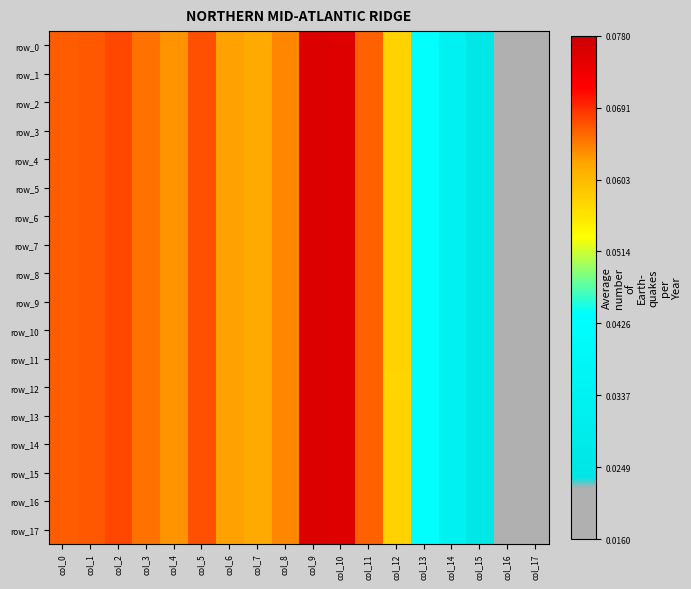

Reading left to right, transcribe all the data shown in this chart.

row_0: 0.1	0.1	0.1	0.1	0.1	0.1	0.1	0.1	0.1	0.1	0.1	0.1	0.1	0.0	0.0	0.0	0.0	0.0
row_1: 0.1	0.1	0.1	0.1	0.1	0.1	0.1	0.1	0.1	0.1	0.1	0.1	0.1	0.0	0.0	0.0	0.0	0.0
row_2: 0.1	0.1	0.1	0.1	0.1	0.1	0.1	0.1	0.1	0.1	0.1	0.1	0.1	0.0	0.0	0.0	0.0	0.0
row_3: 0.1	0.1	0.1	0.1	0.1	0.1	0.1	0.1	0.1	0.1	0.1	0.1	0.1	0.0	0.0	0.0	0.0	0.0
row_4: 0.1	0.1	0.1	0.1	0.1	0.1	0.1	0.1	0.1	0.1	0.1	0.1	0.1	0.0	0.0	0.0	0.0	0.0
row_5: 0.1	0.1	0.1	0.1	0.1	0.1	0.1	0.1	0.1	0.1	0.1	0.1	0.1	0.0	0.0	0.0	0.0	0.0
row_6: 0.1	0.1	0.1	0.1	0.1	0.1	0.1	0.1	0.1	0.1	0.1	0.1	0.1	0.0	0.0	0.0	0.0	0.0
row_7: 0.1	0.1	0.1	0.1	0.1	0.1	0.1	0.1	0.1	0.1	0.1	0.1	0.1	0.0	0.0	0.0	0.0	0.0
row_8: 0.1	0.1	0.1	0.1	0.1	0.1	0.1	0.1	0.1	0.1	0.1	0.1	0.1	0.0	0.0	0.0	0.0	0.0
row_9: 0.1	0.1	0.1	0.1	0.1	0.1	0.1	0.1	0.1	0.1	0.1	0.1	0.1	0.0	0.0	0.0	0.0	0.0
row_10: 0.1	0.1	0.1	0.1	0.1	0.1	0.1	0.1	0.1	0.1	0.1	0.1	0.1	0.0	0.0	0.0	0.0	0.0
row_11: 0.1	0.1	0.1	0.1	0.1	0.1	0.1	0.1	0.1	0.1	0.1	0.1	0.1	0.0	0.0	0.0	0.0	0.0
row_12: 0.1	0.1	0.1	0.1	0.1	0.1	0.1	0.1	0.1	0.1	0.1	0.1	0.1	0.0	0.0	0.0	0.0	0.0
row_13: 0.1	0.1	0.1	0.1	0.1	0.1	0.1	0.1	0.1	0.1	0.1	0.1	0.1	0.0	0.0	0.0	0.0	0.0
row_14: 0.1	0.1	0.1	0.1	0.1	0.1	0.1	0.1	0.1	0.1	0.1	0.1	0.1	0.0	0.0	0.0	0.0	0.0
row_15: 0.1	0.1	0.1	0.1	0.1	0.1	0.1	0.1	0.1	0.1	0.1	0.1	0.1	0.0	0.0	0.0	0.0	0.0
row_16: 0.1	0.1	0.1	0.1	0.1	0.1	0.1	0.1	0.1	0.1	0.1	0.1	0.1	0.0	0.0	0.0	0.0	0.0
row_17: 0.1	0.1	0.1	0.1	0.1	0.1	0.1	0.1	0.1	0.1	0.1	0.1	0.1	0.0	0.0	0.0	0.0	0.0